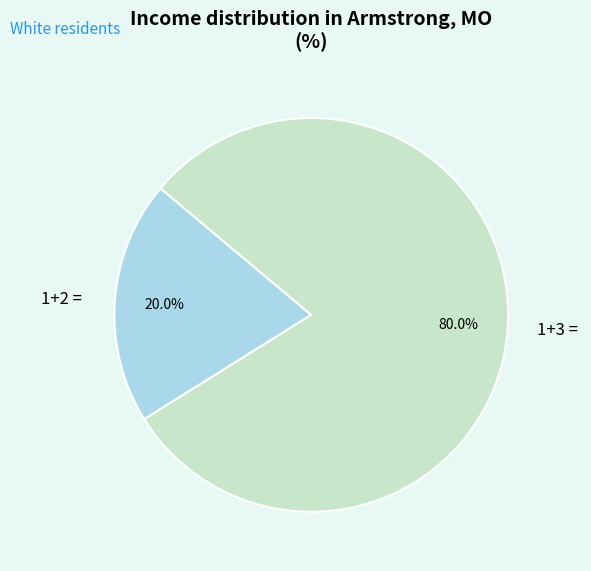

What percentage do 1+2 = and 1+3 = together represent?

100.0%